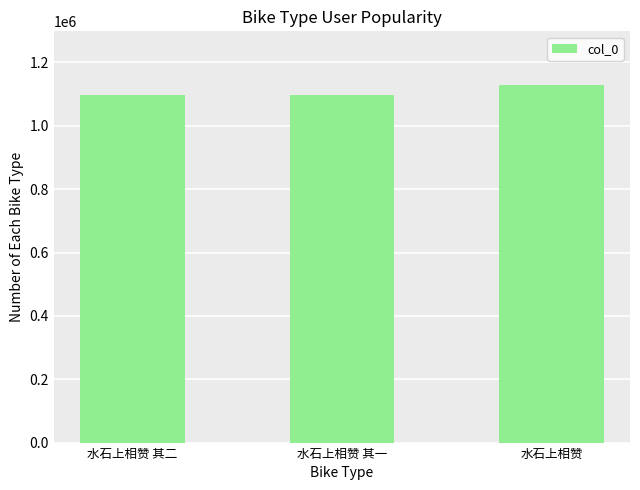

Which label corresponds to the largest value in the chart?

水石上相赞